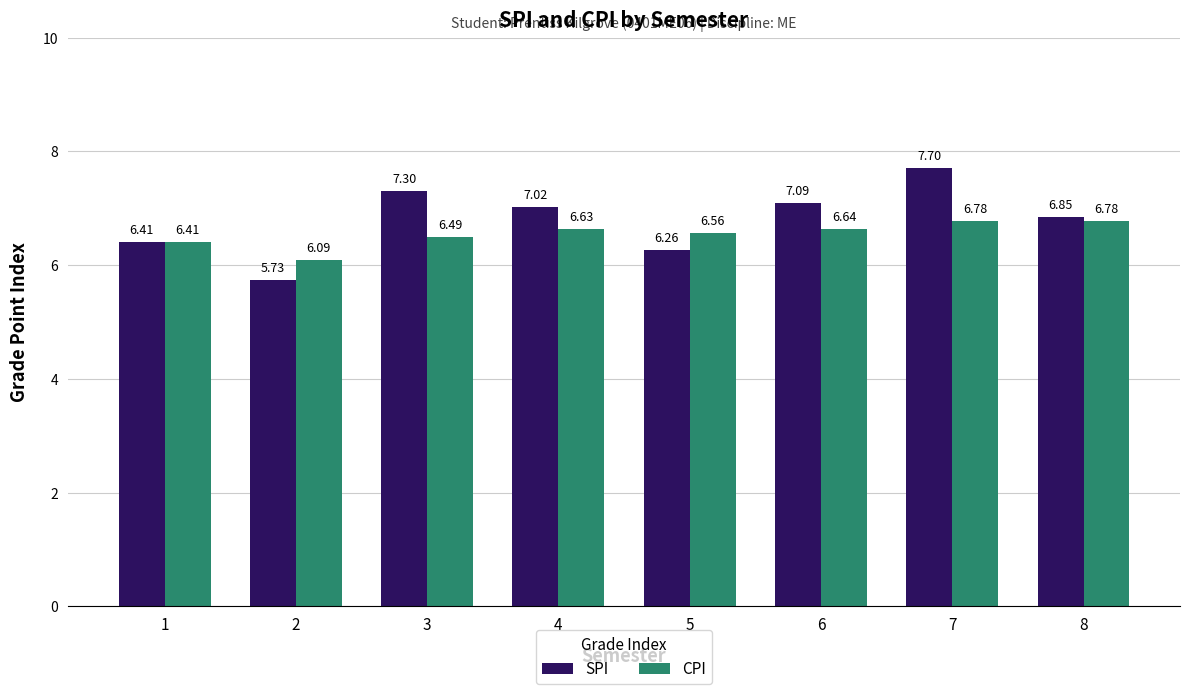

At which label does SPI first exceed 7?

3